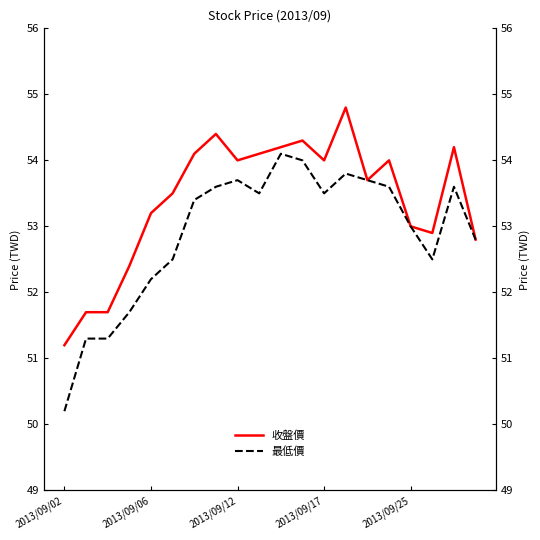

What is the sum of the 最低價 values at 7 and 2013/09/06?

104.9